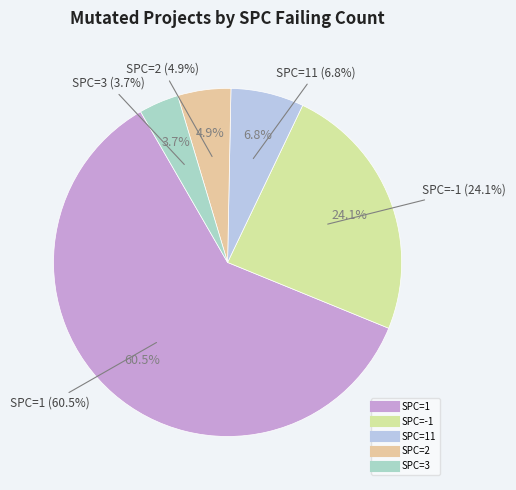

True or false: 16 accounts for 11% of the total.

False